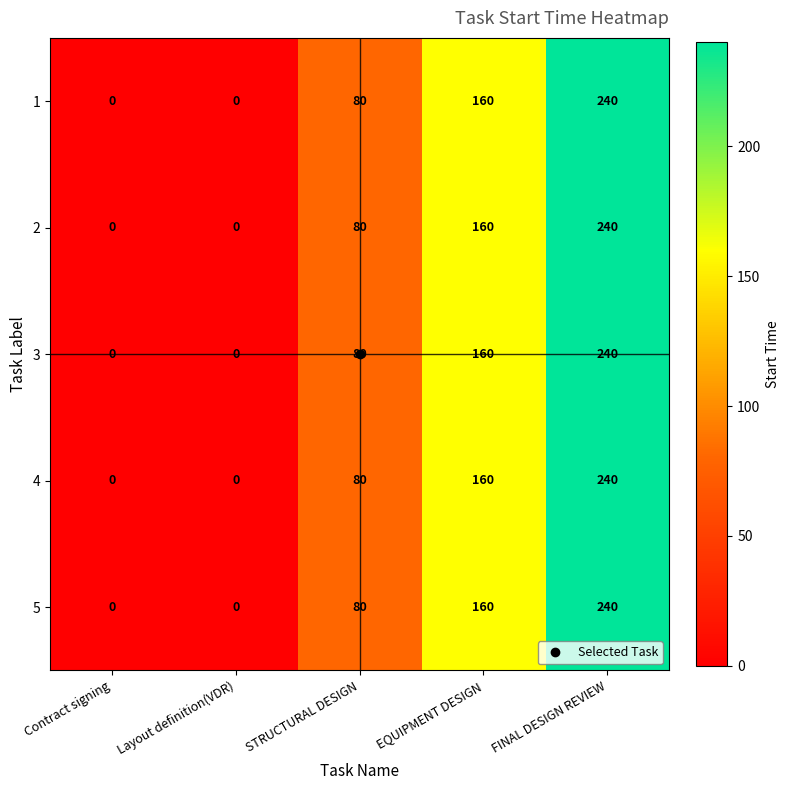

How many values in 2 are above zero?

3